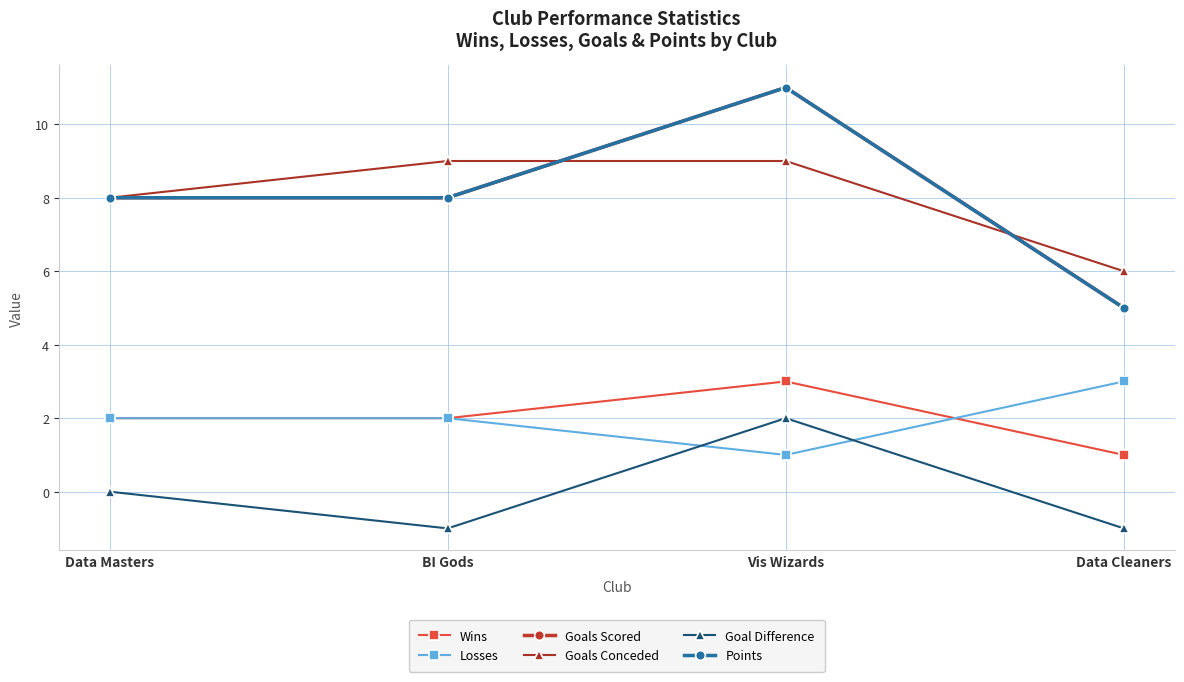

Is it true that Points equals 2 at BI Gods?

False